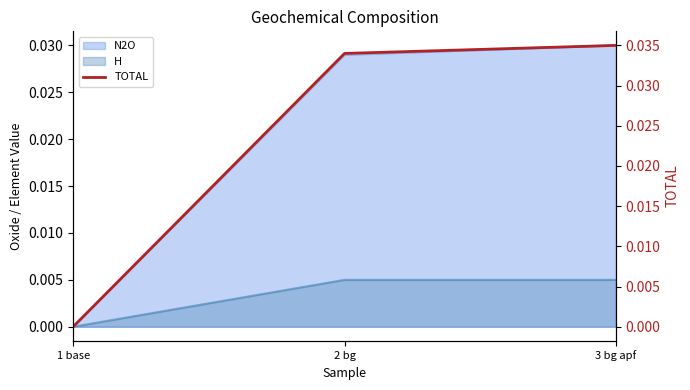

List the labels in order of value, largest first.

3 bg apf, 2 bg, 1 base